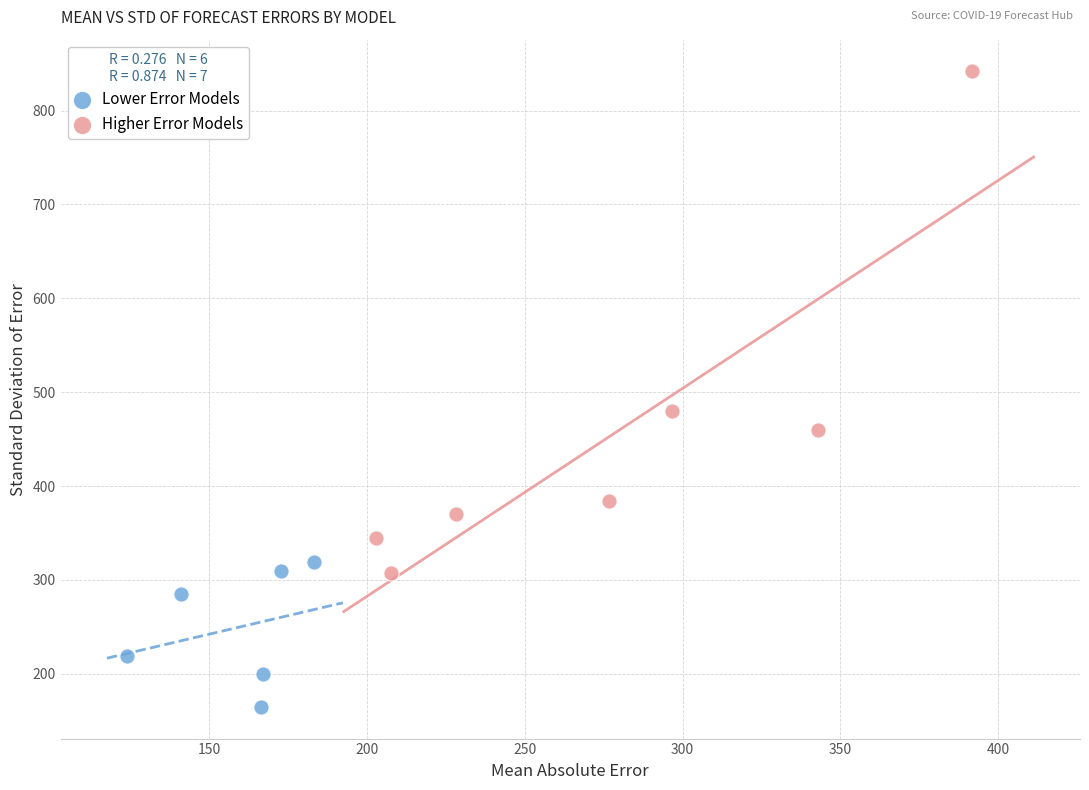

Which series has the widest spread of Y values?

Higher Error Models